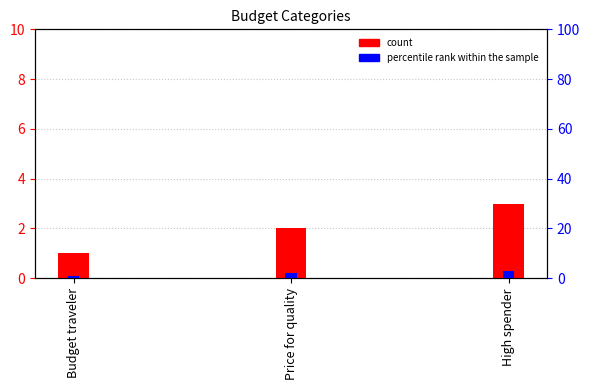

What is the difference between the second highest and minimum values in the count series?

1